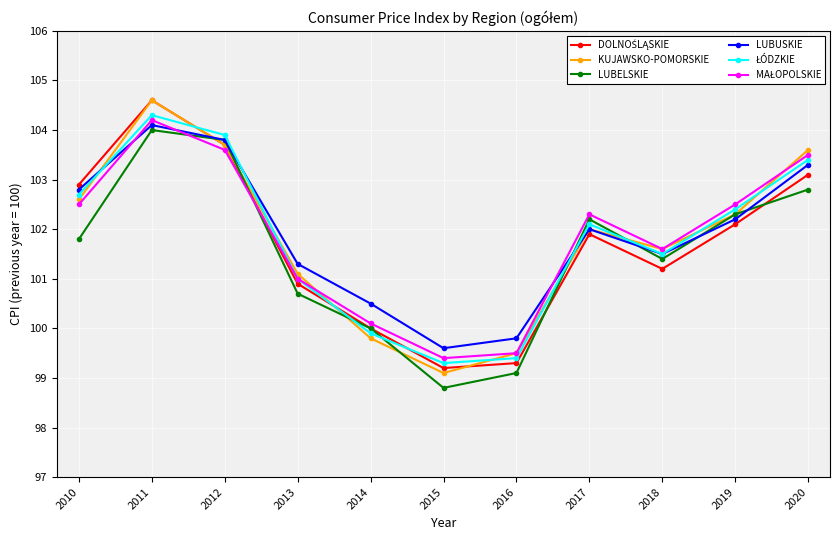

How many values in the LUBELSKIE series are below 101?

4